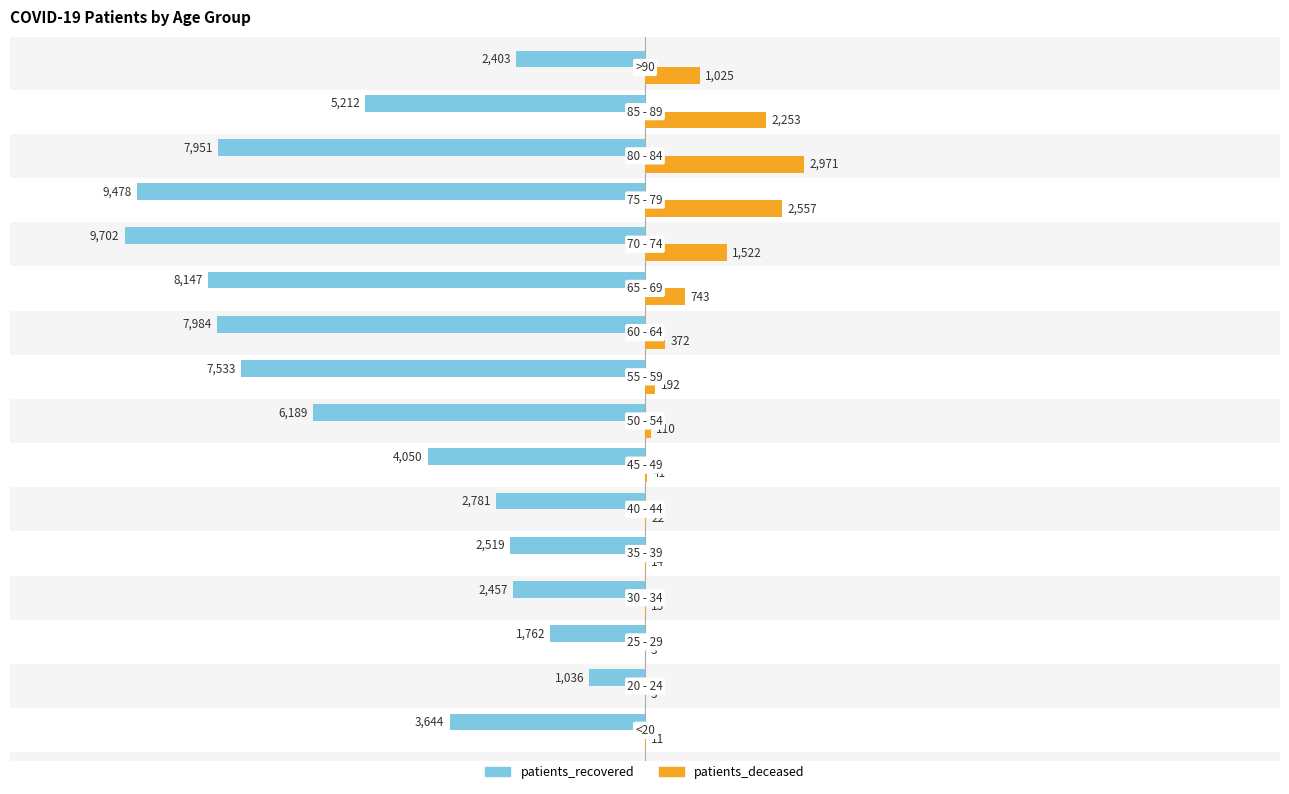

What is the sum of all patients_deceased values?

11854